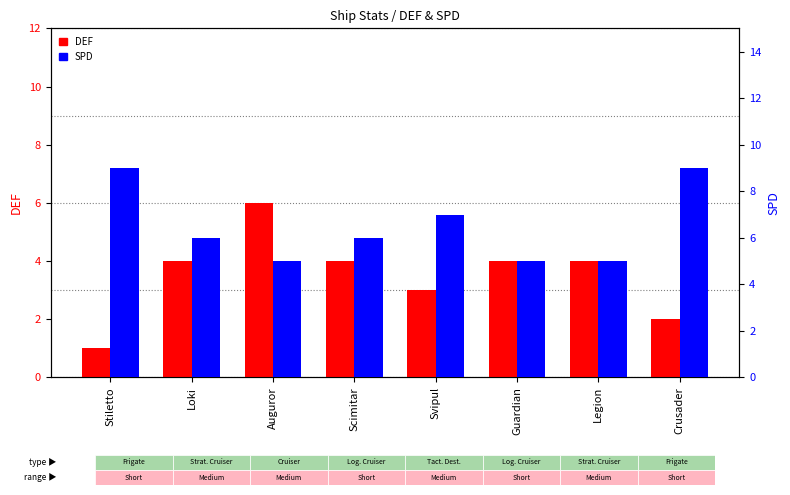

How many data points does each series have?

8